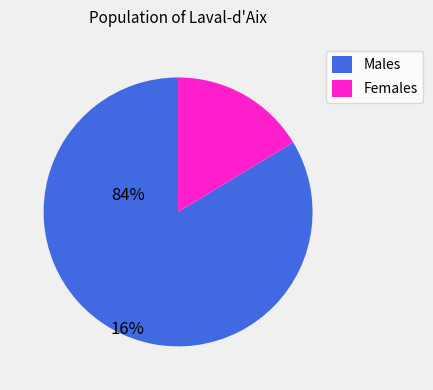

What is the largest slice in the pie chart?

Males